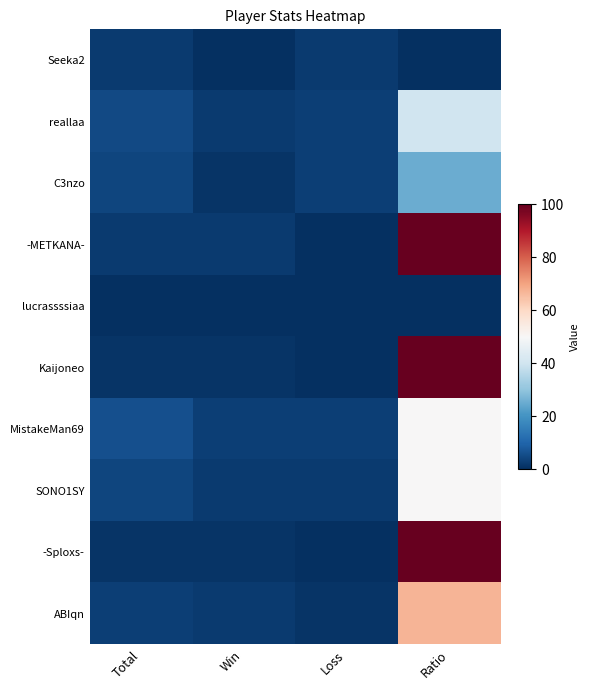

At how many categories does at least one series exceed 77?

1